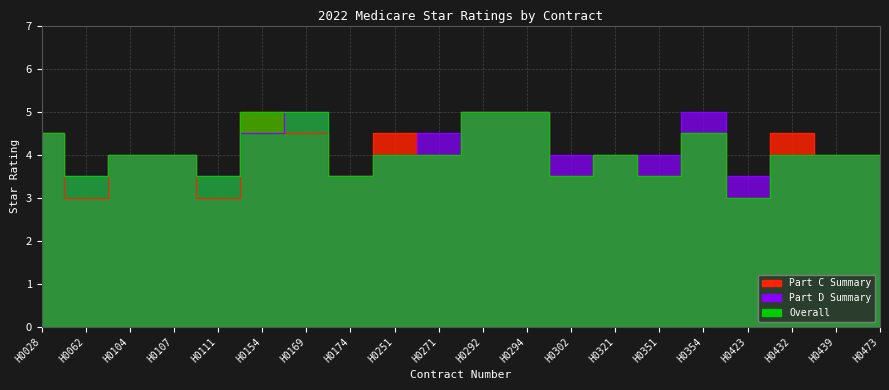

Read the Part D Summary value at H0028.

4.5